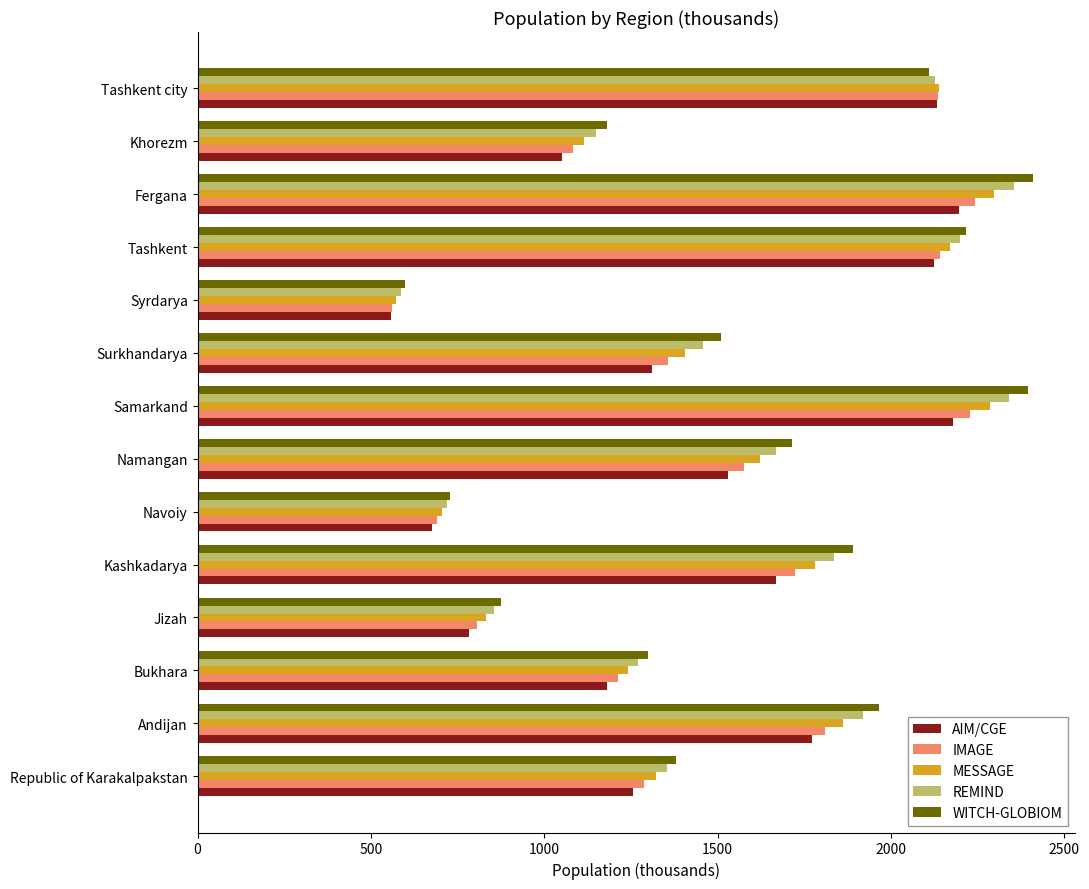

What is the difference between the WITCH-GLOBIOM values at Andijan and Samarkand?

429.7